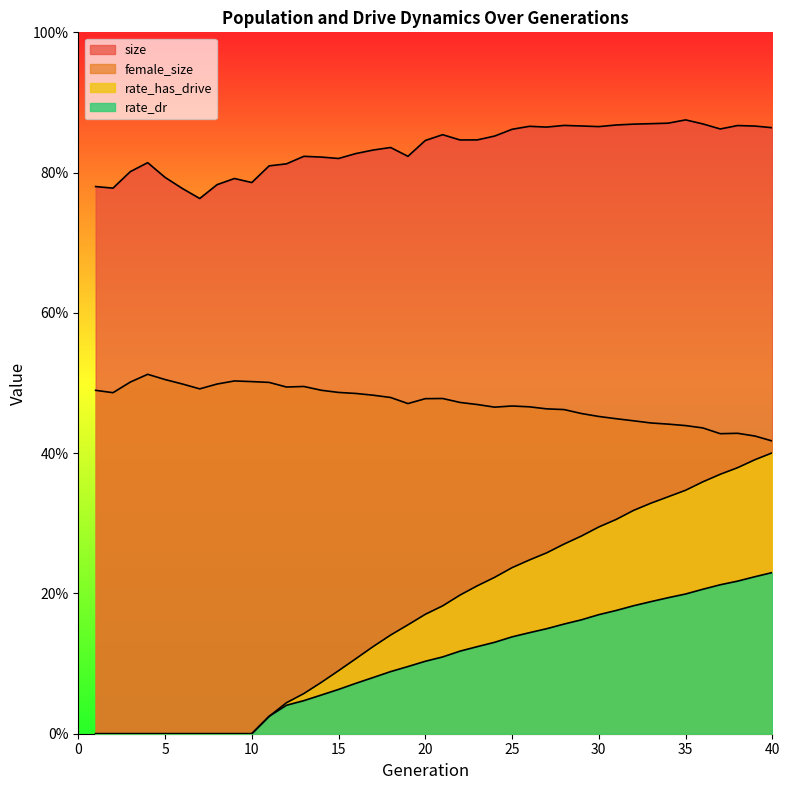

What is the approximate value of size at 17?

0.8